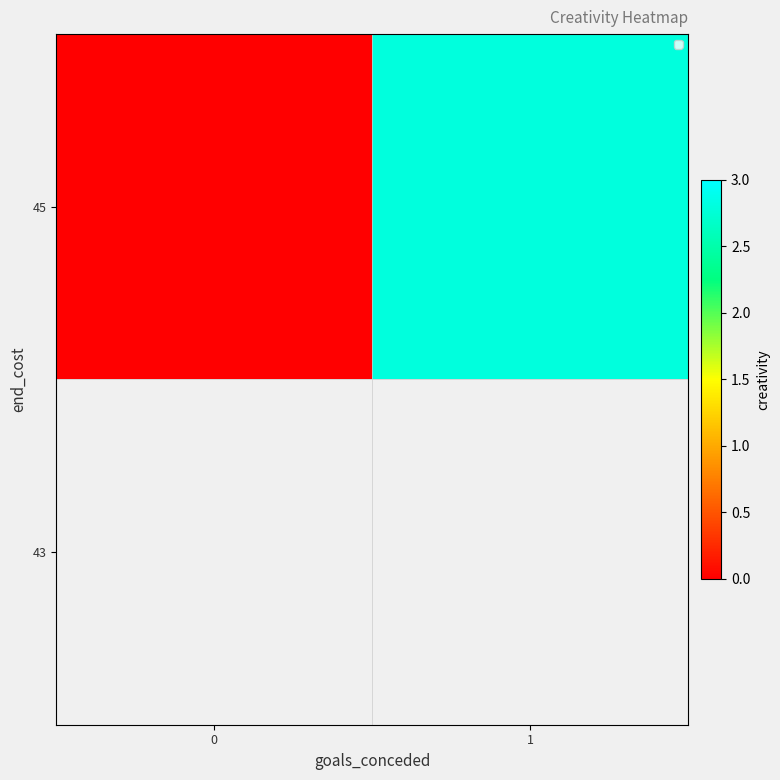

How many values are above zero?

1